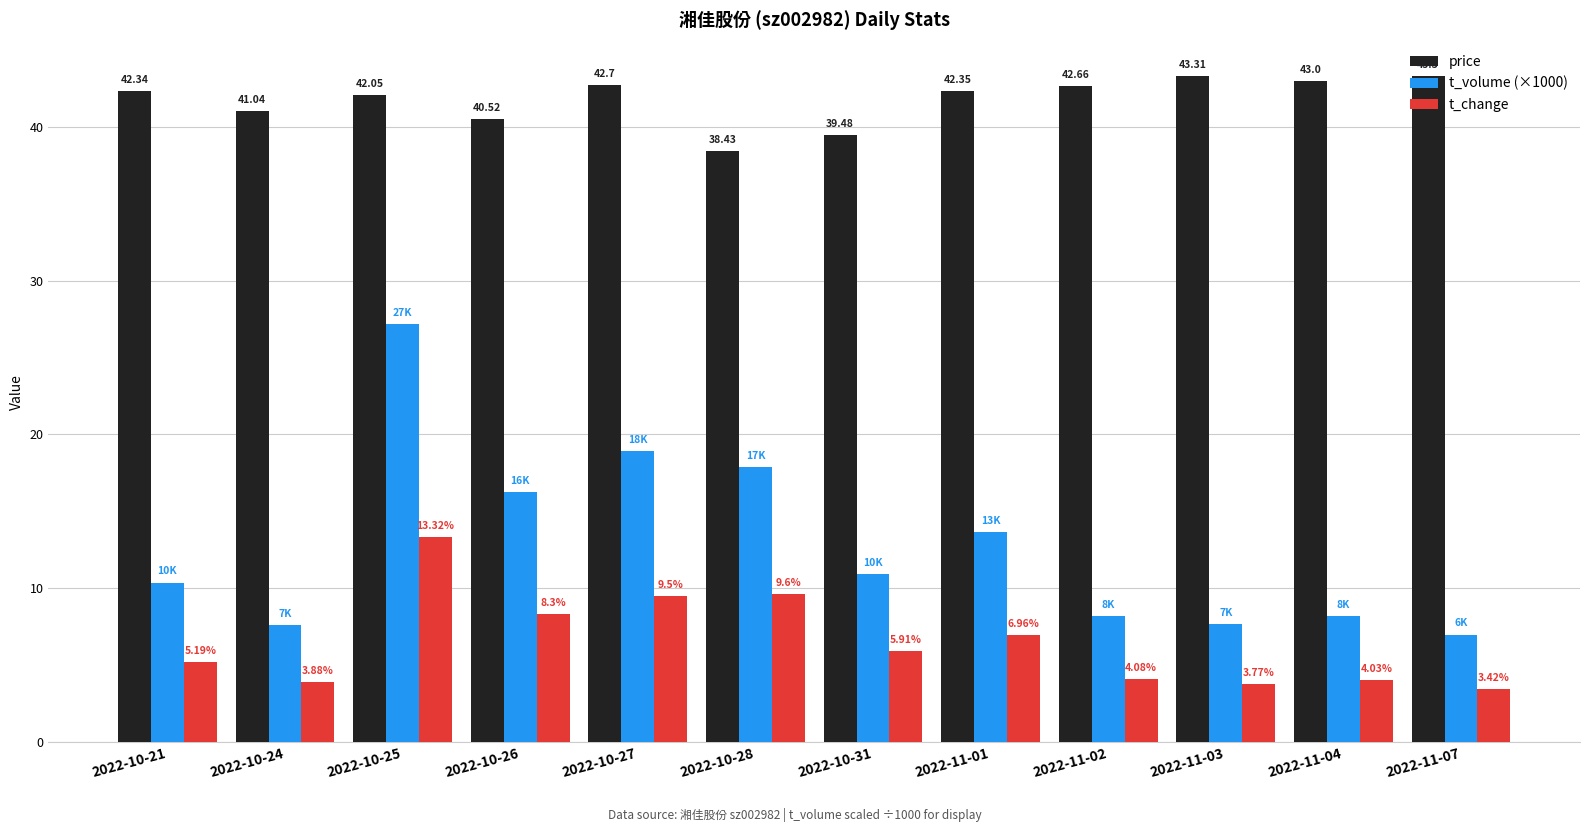

Rank the categories by price value from highest to lowest.

2022-11-03, 2022-11-07, 2022-11-04, 2022-10-27, 2022-11-02, 2022-11-01, 2022-10-21, 2022-10-25, 2022-10-24, 2022-10-26, 2022-10-31, 2022-10-28